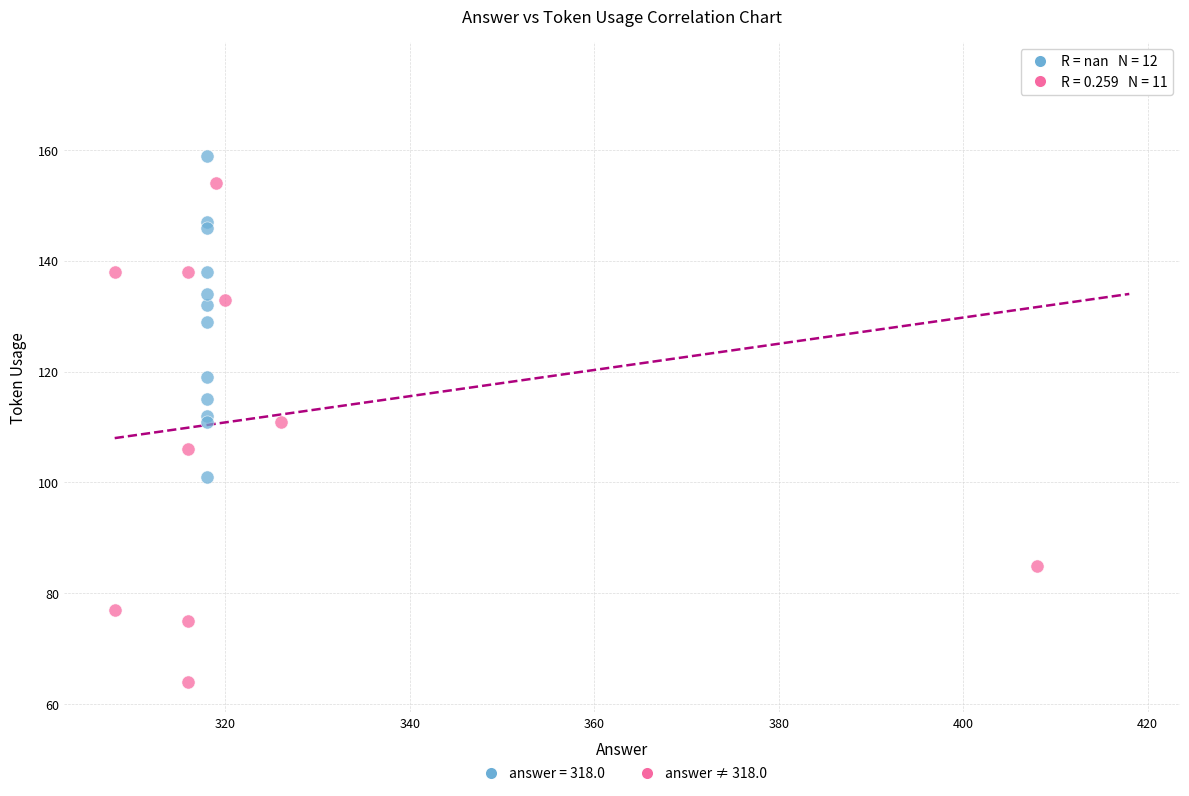

Which series contains the lowest Y value?

answer ≠ 318.0